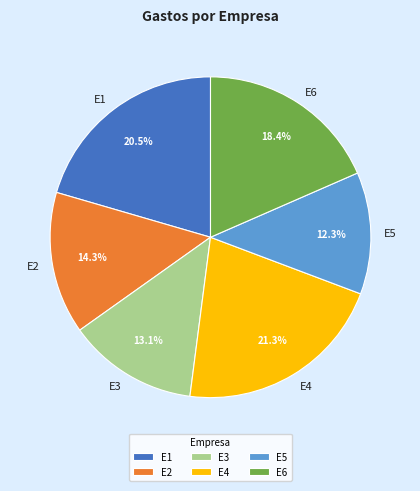

Approximately how many times larger is the value at E1 compared to E5?

1.7